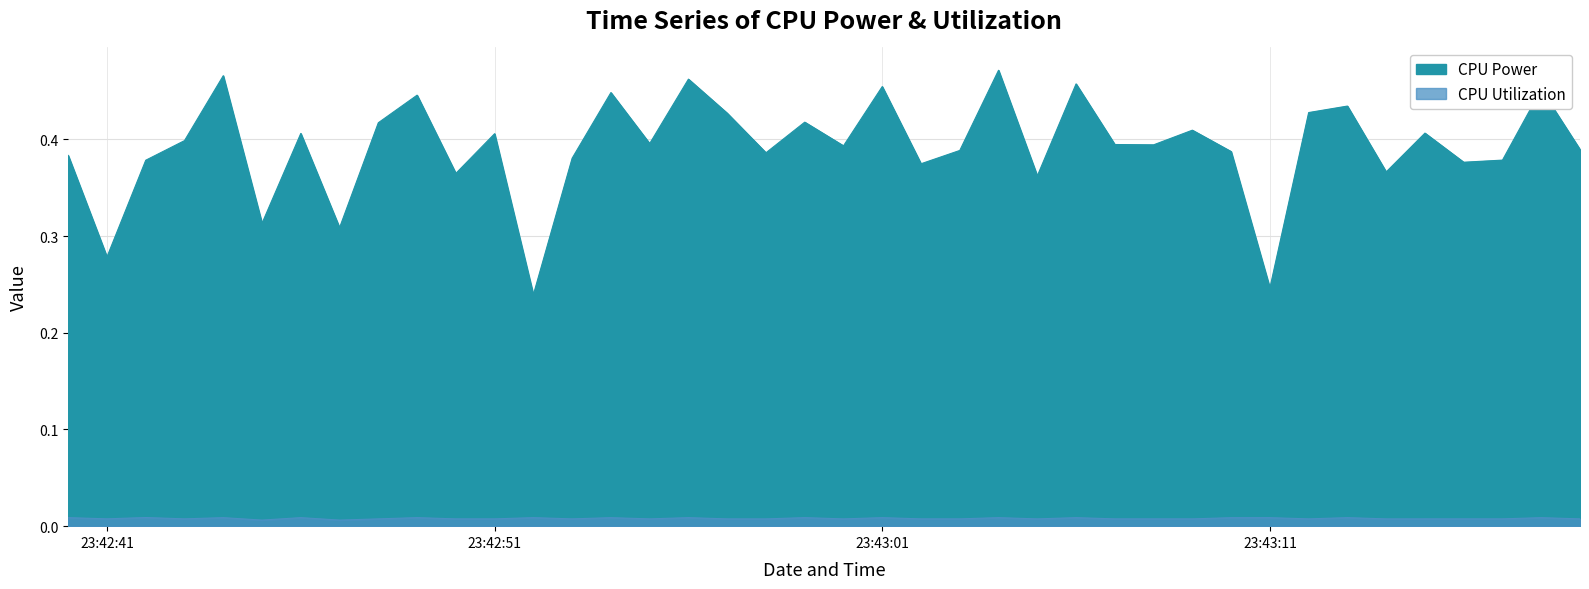

True or false: CPU Power and CPU Utilization cross at least once.

False